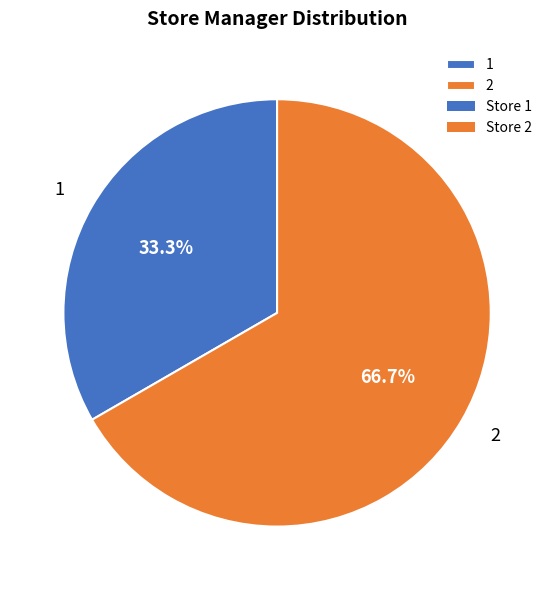

To the nearest percent, what is the difference between the largest and smallest slice percentages?

33%